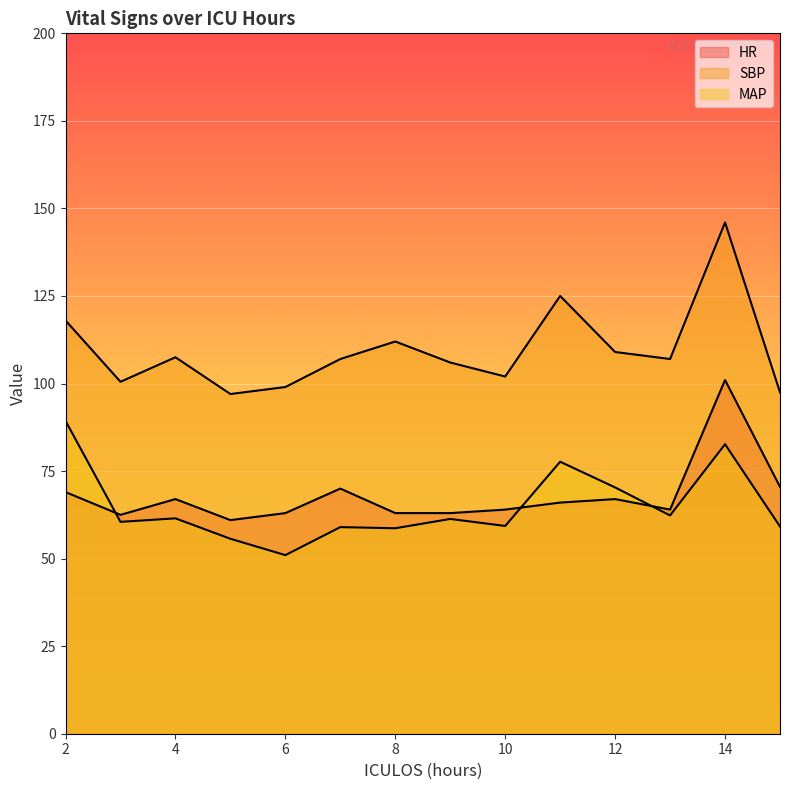

How many data points in HR are above 66?

6